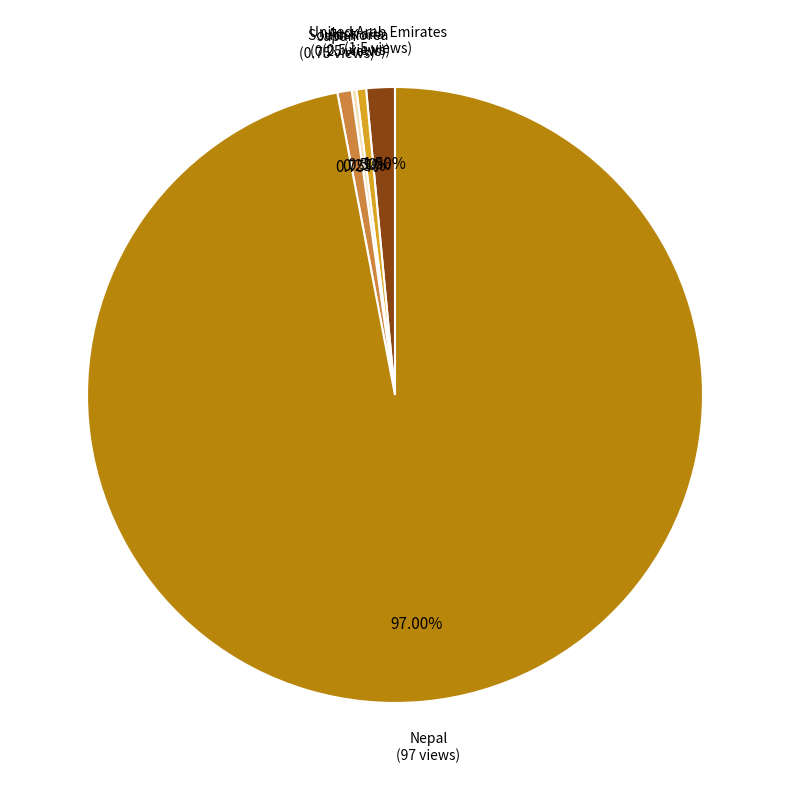

Is there any slice that represents more than half of the pie?

Yes